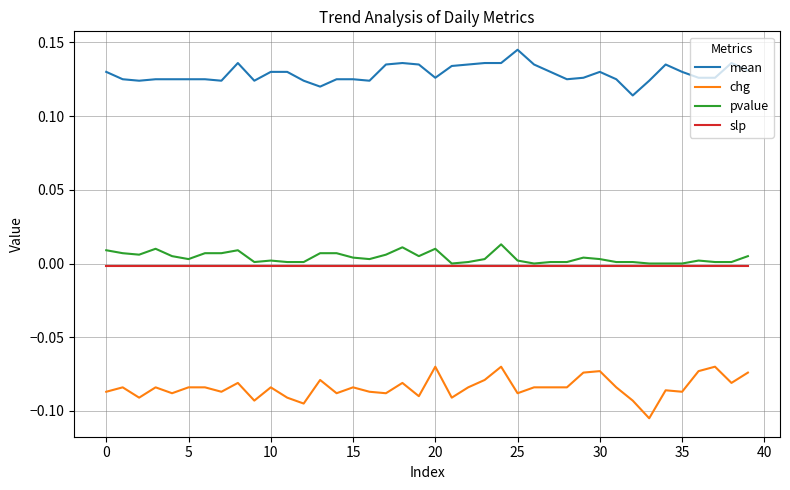

Which series has the largest total across all categories?

mean